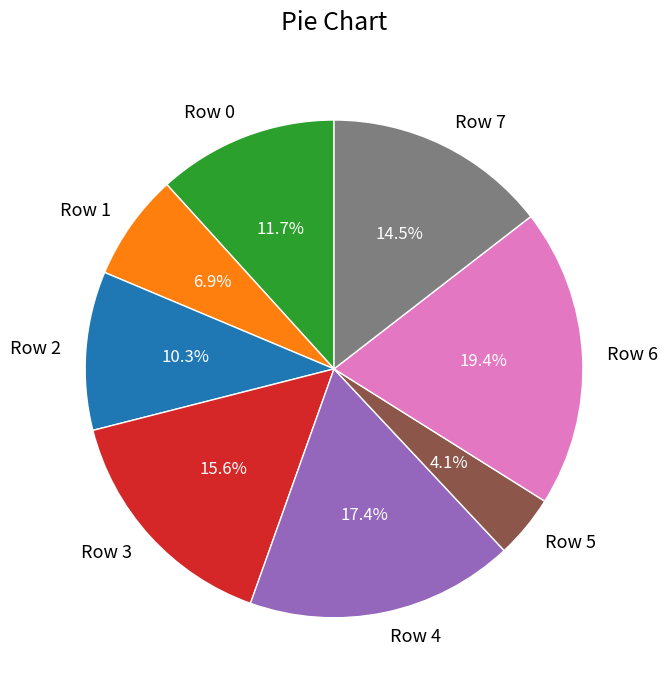

How many segments does this pie chart have?

8